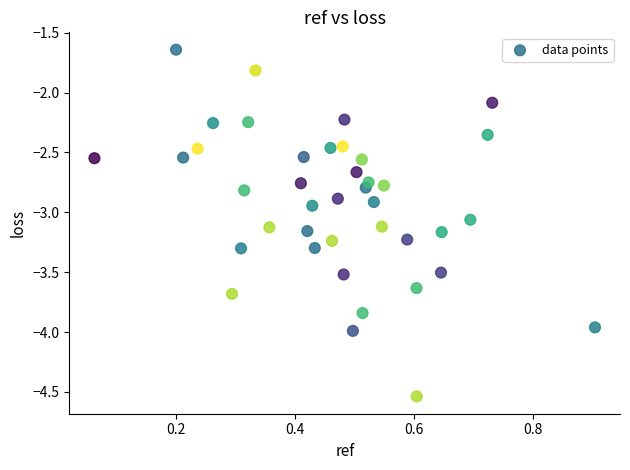

What is the range of Y values (max minus min)?

2.9